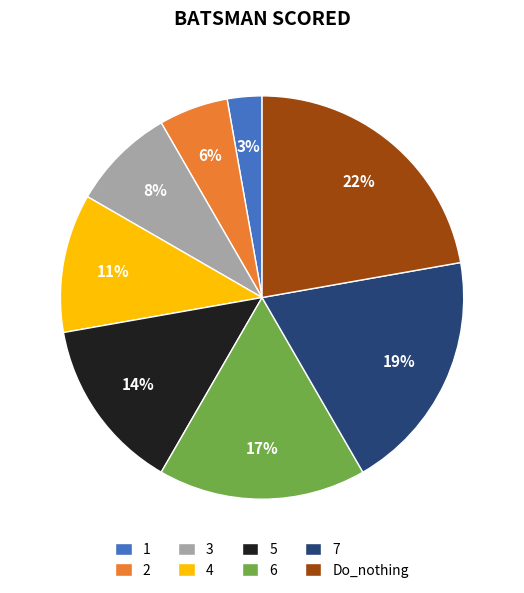

To the nearest percent, what is the average slice percentage?

12%